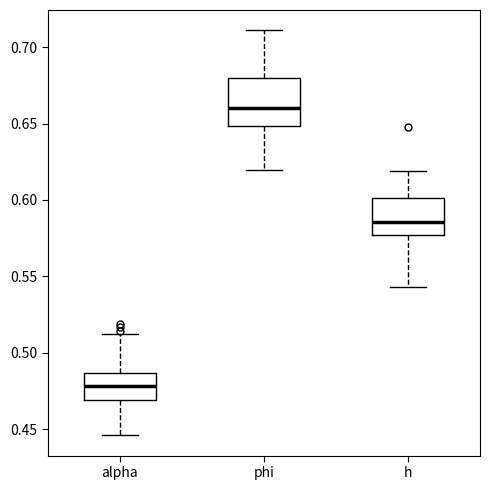

Reading left to right, read every box against the y-axis: the position of its median line, the range the box covers, and the ends of its whiskers. The values are not printed on the chart, so give them approximately, as read against the axis.

alpha: median 0.480, box 0.470 to 0.485, whiskers 0.445 to 0.510
phi: median 0.660, box 0.650 to 0.680, whiskers 0.620 to 0.710
h: median 0.585, box 0.575 to 0.600, whiskers 0.545 to 0.620